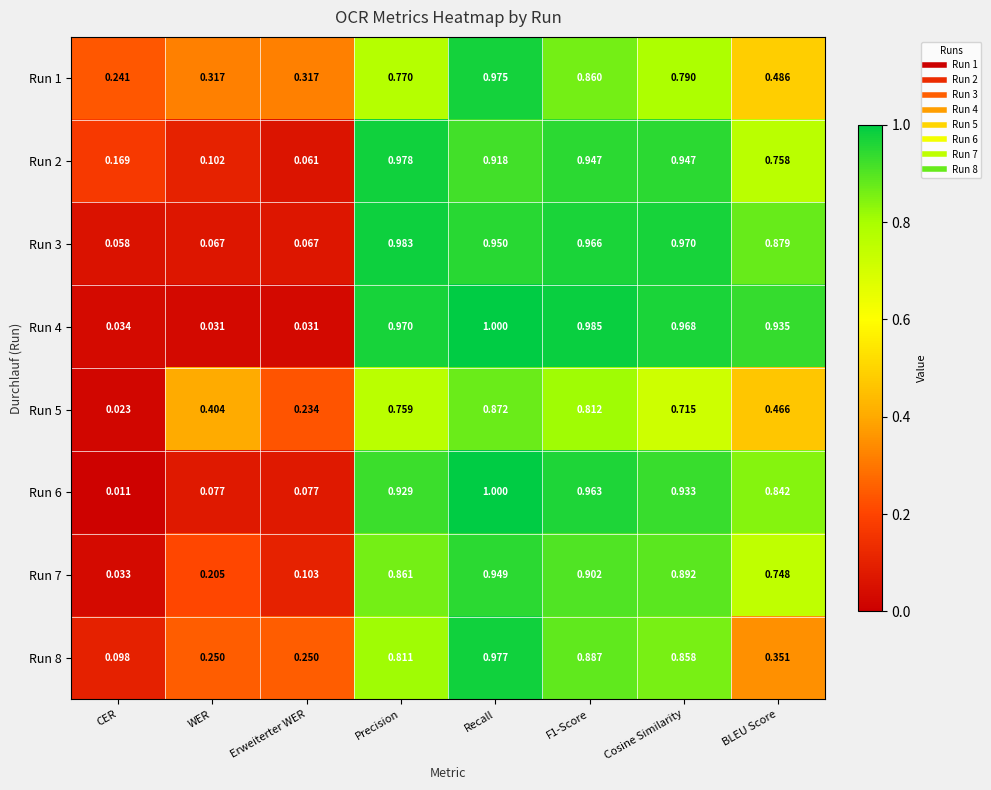

Is the value of Run 5 at Recall greater than the value of Run 7 at Precision?

Yes